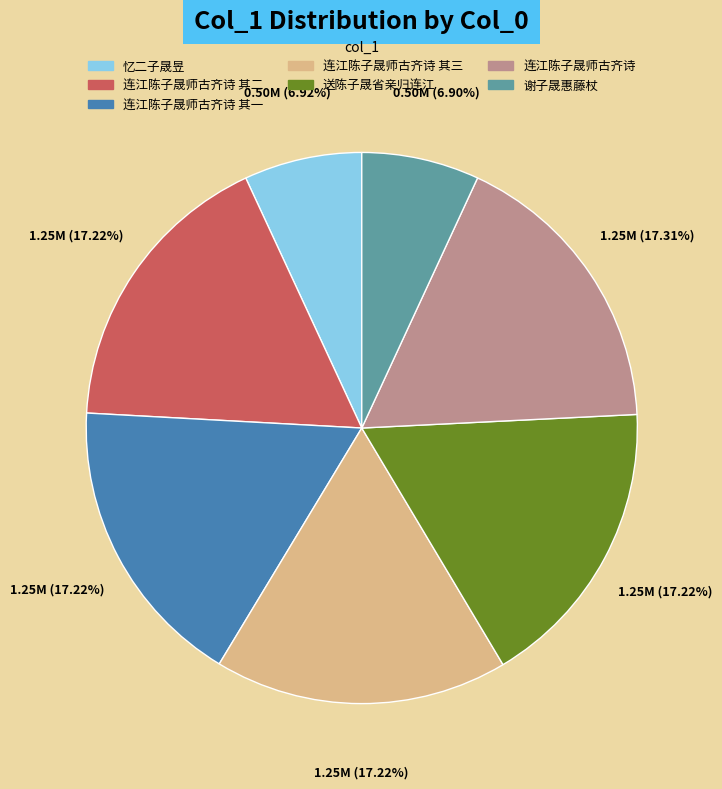

How much of the chart is everything except 谢子晟惠藤杖?

93.1%